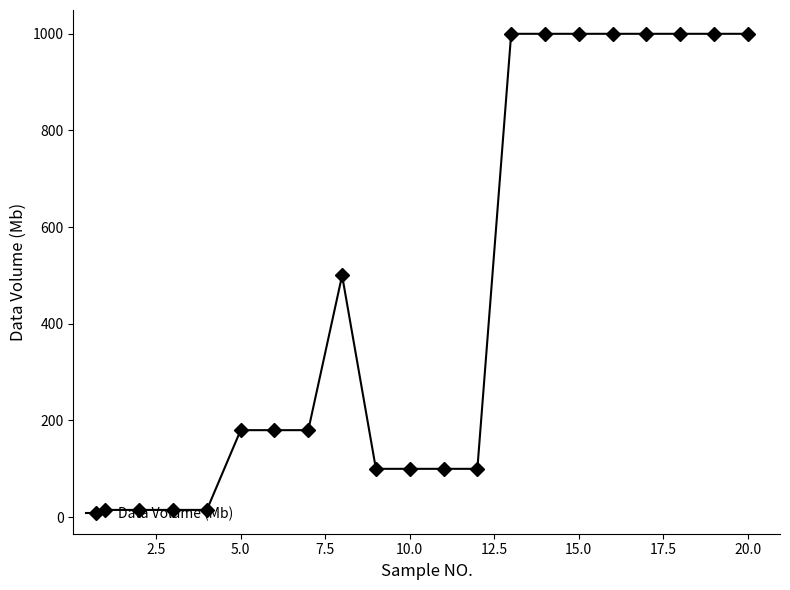

What is the difference between the second highest and second lowest values?

985